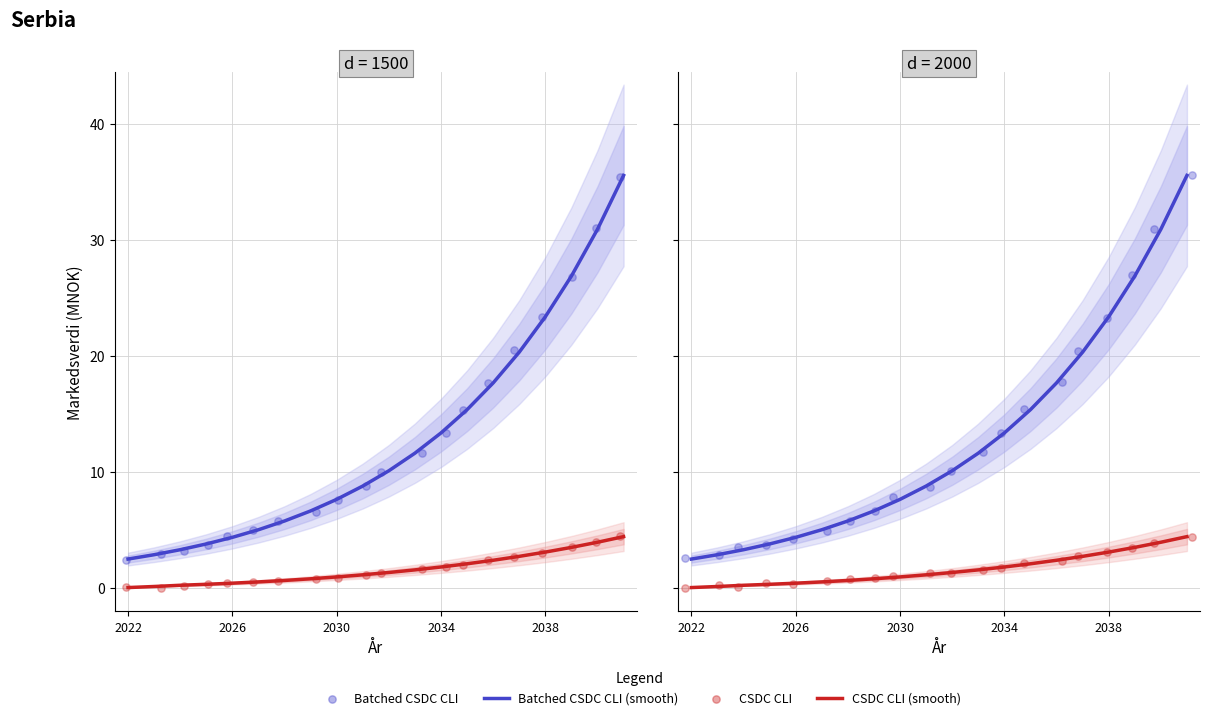

Is the value of CSDC CLI (smooth) at 12 greater than the value of Batched CSDC CLI at 2038?

No